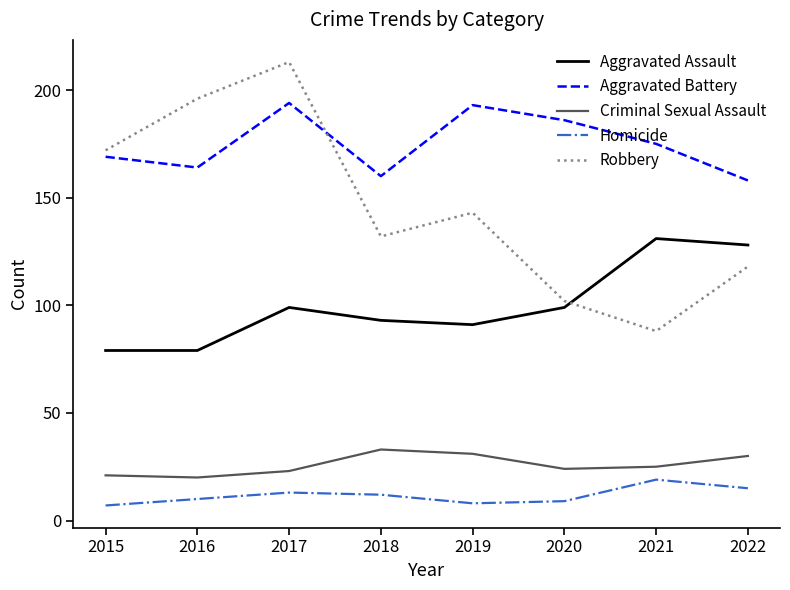

True or false: Aggravated Battery has a value of 169 at 2015.

True